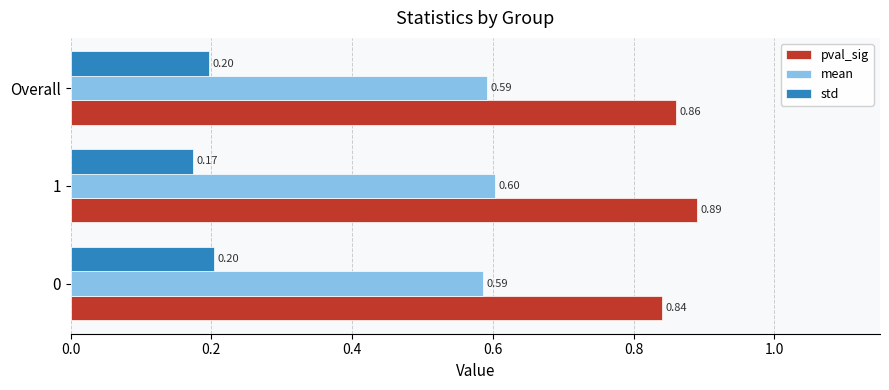

Which series has the largest range (max minus min)?

pval_sig